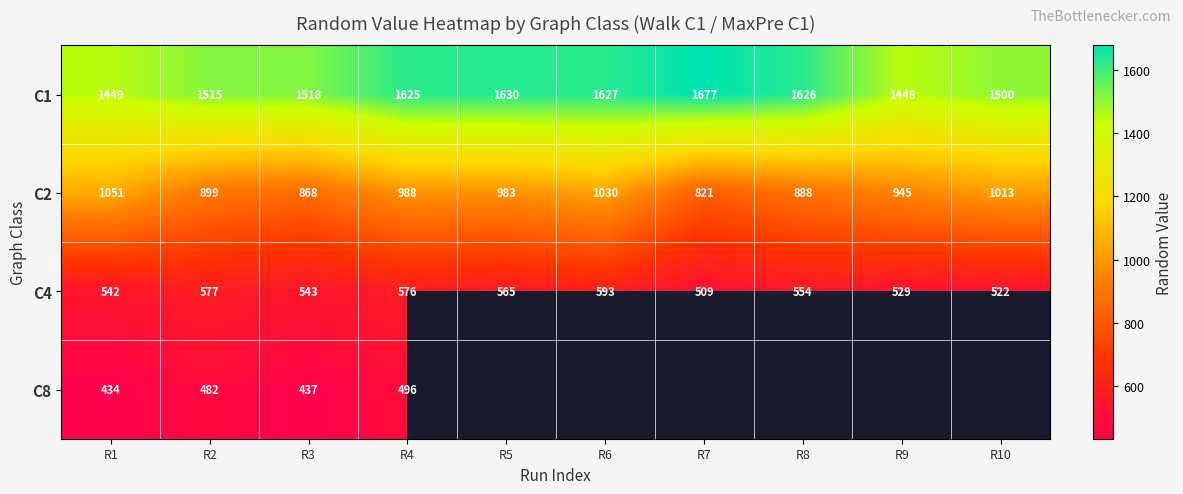

Rank the categories by C2 value from highest to lowest.

R1, R6, R10, R4, R5, R9, R2, R8, R3, R7